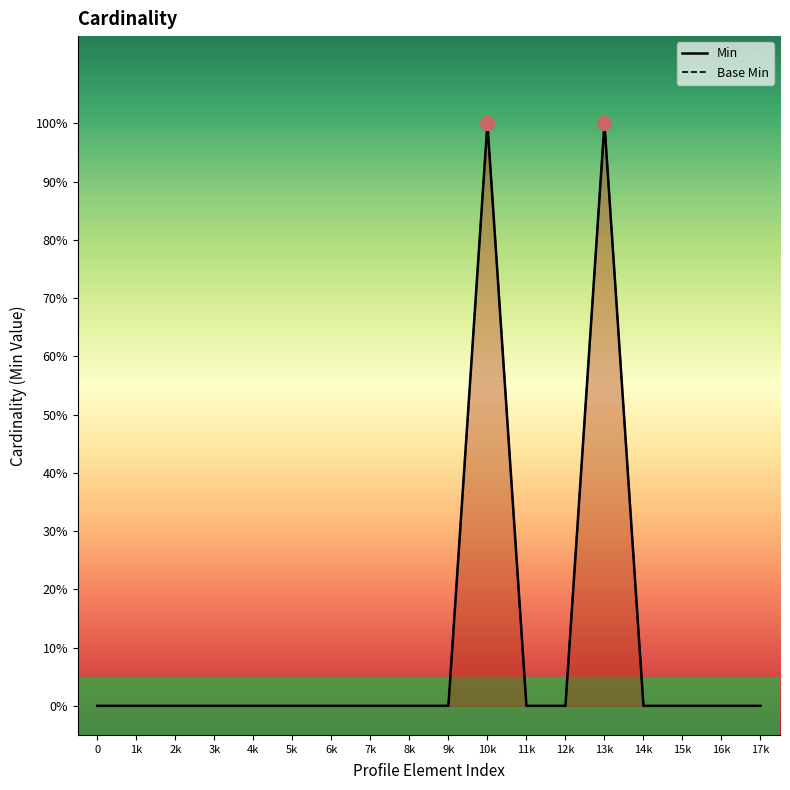

Rank the series at 12k from highest to lowest value.

Min, Base Min